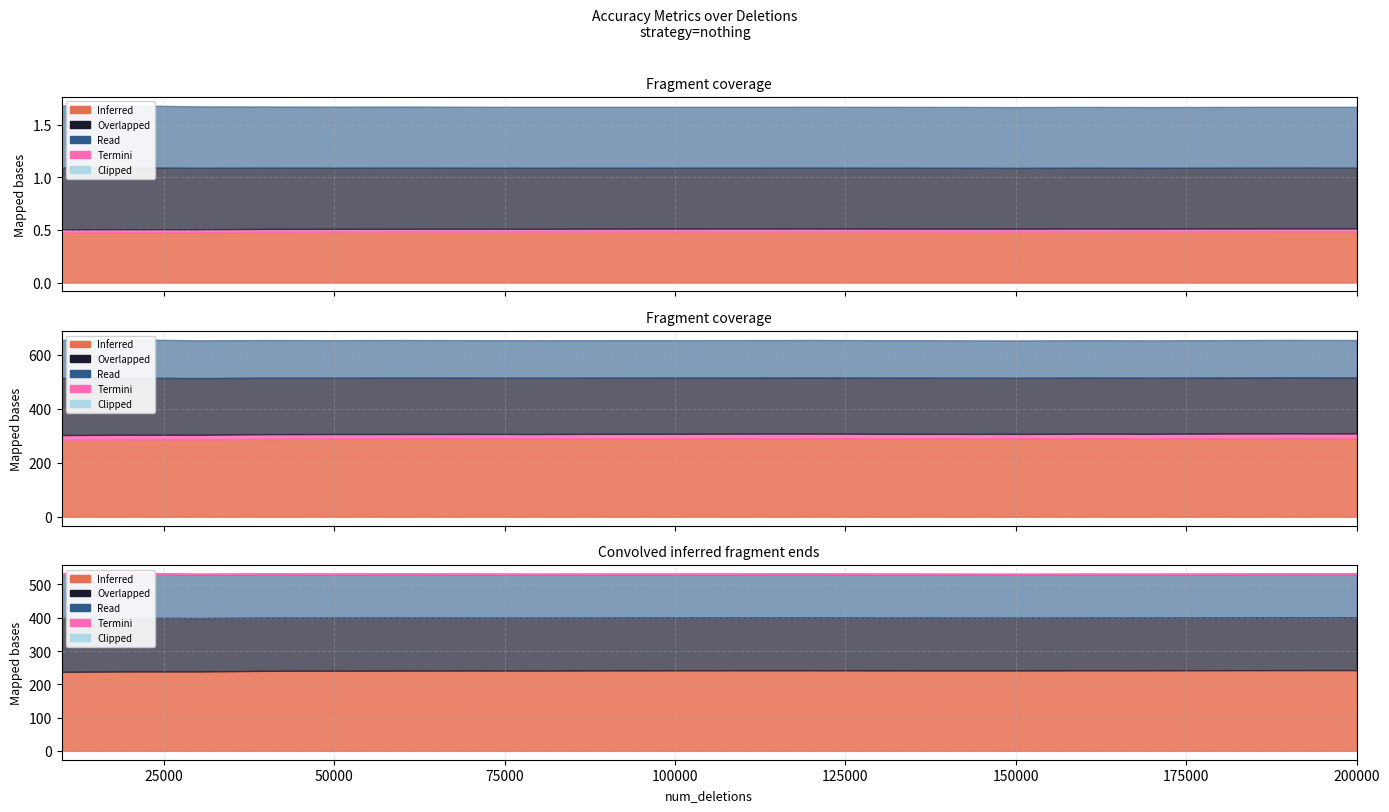

How many interior local peaks (higher than both neighbors) does the data have?

6